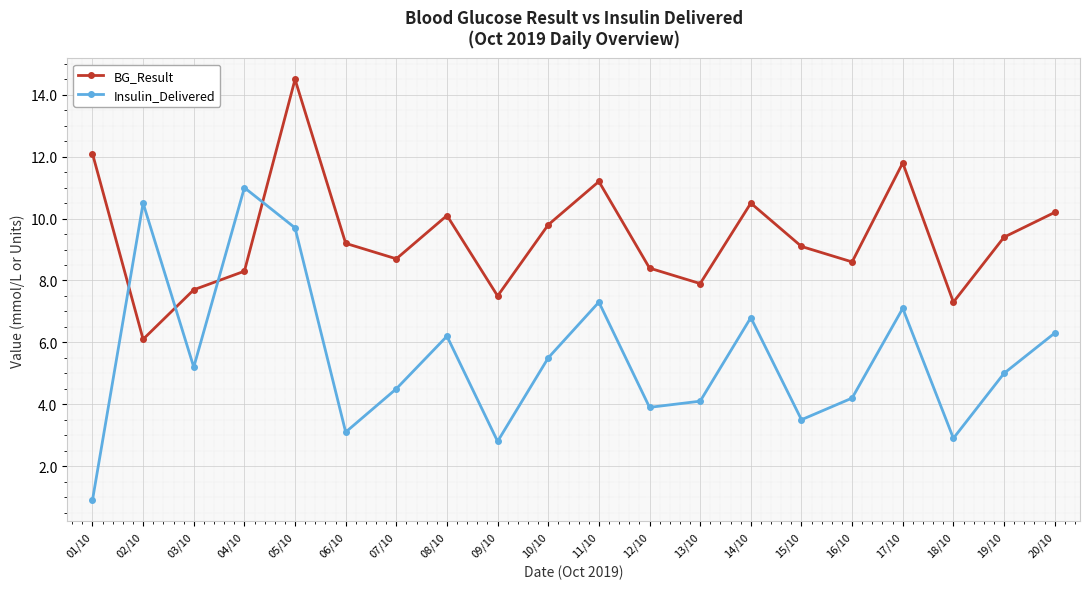

What is the sum of the BG_Result values at 12/10 and 04/10?

16.7